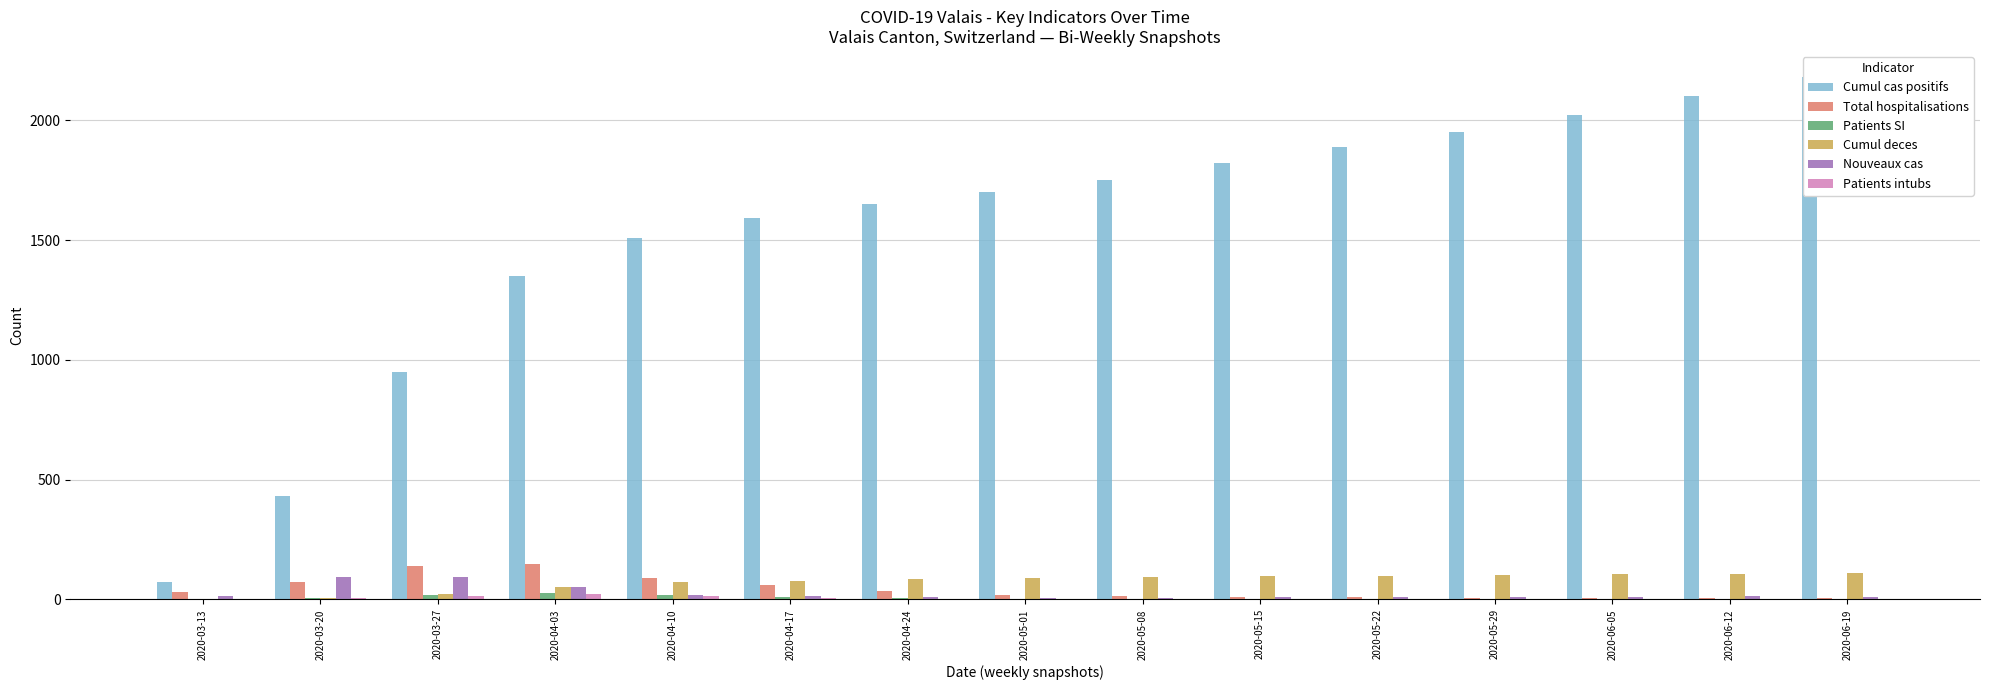

Does the chart contain stacked bars?

No